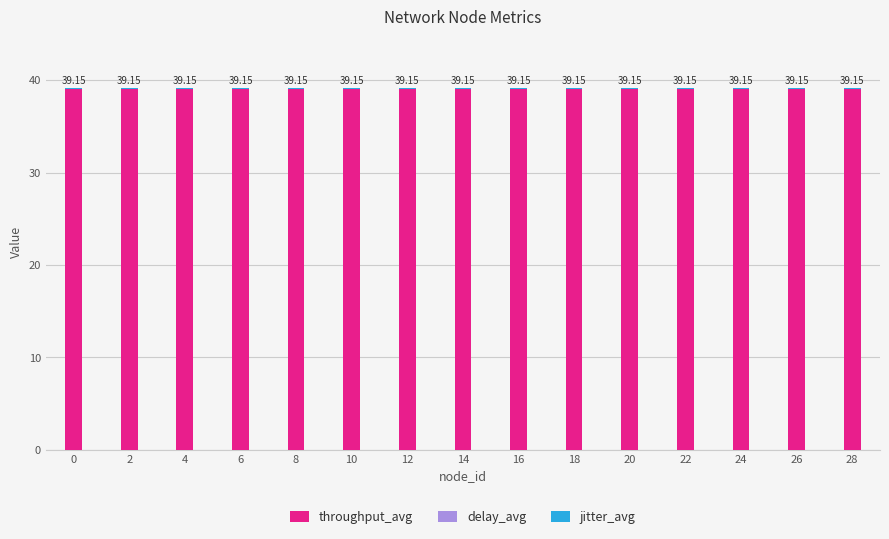

What is the value of the throughput_avg bar at the 9th from the left?

39.0